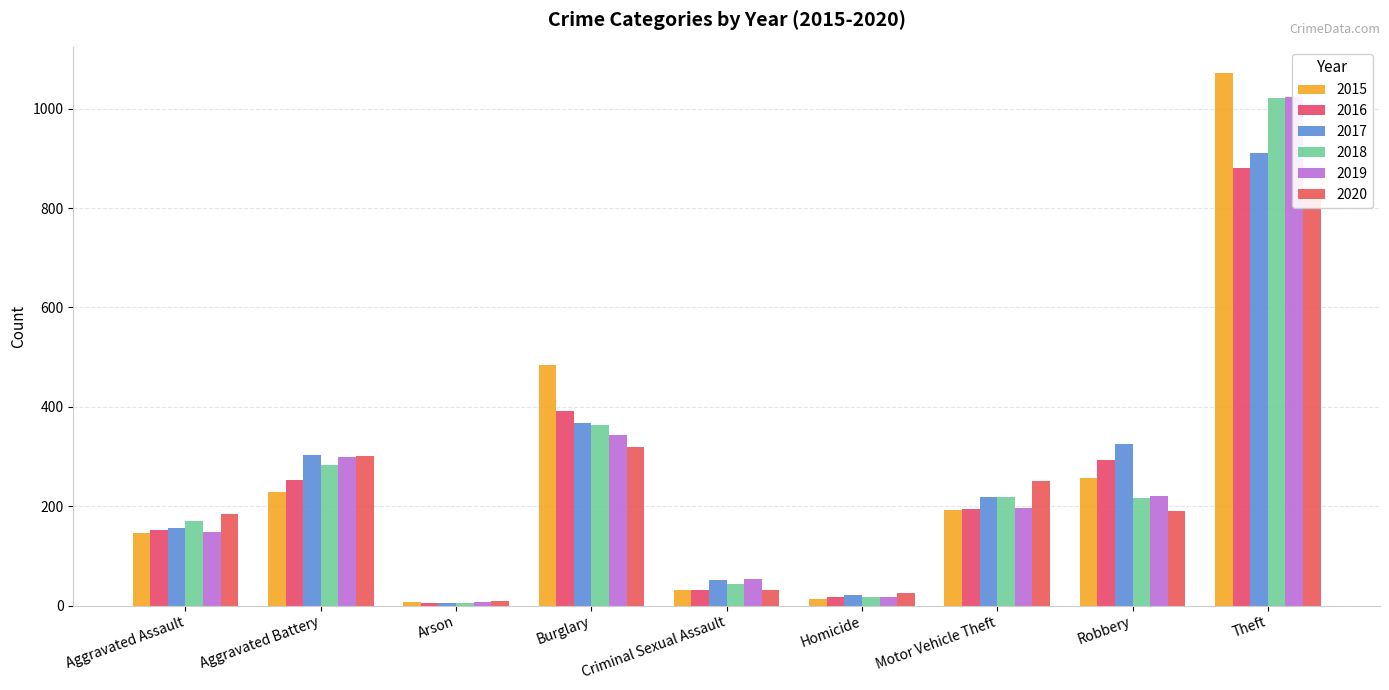

What is the value of the 2020 bar at the 5th from the left?

32